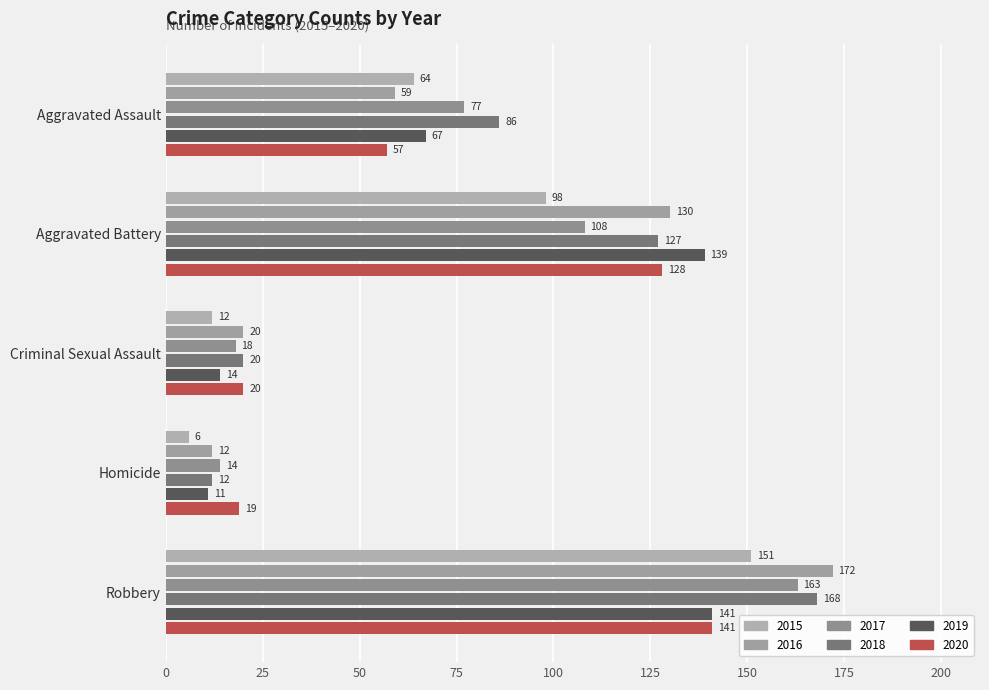

True or false: 2016 has a value of 59 at Aggravated Assault.

True